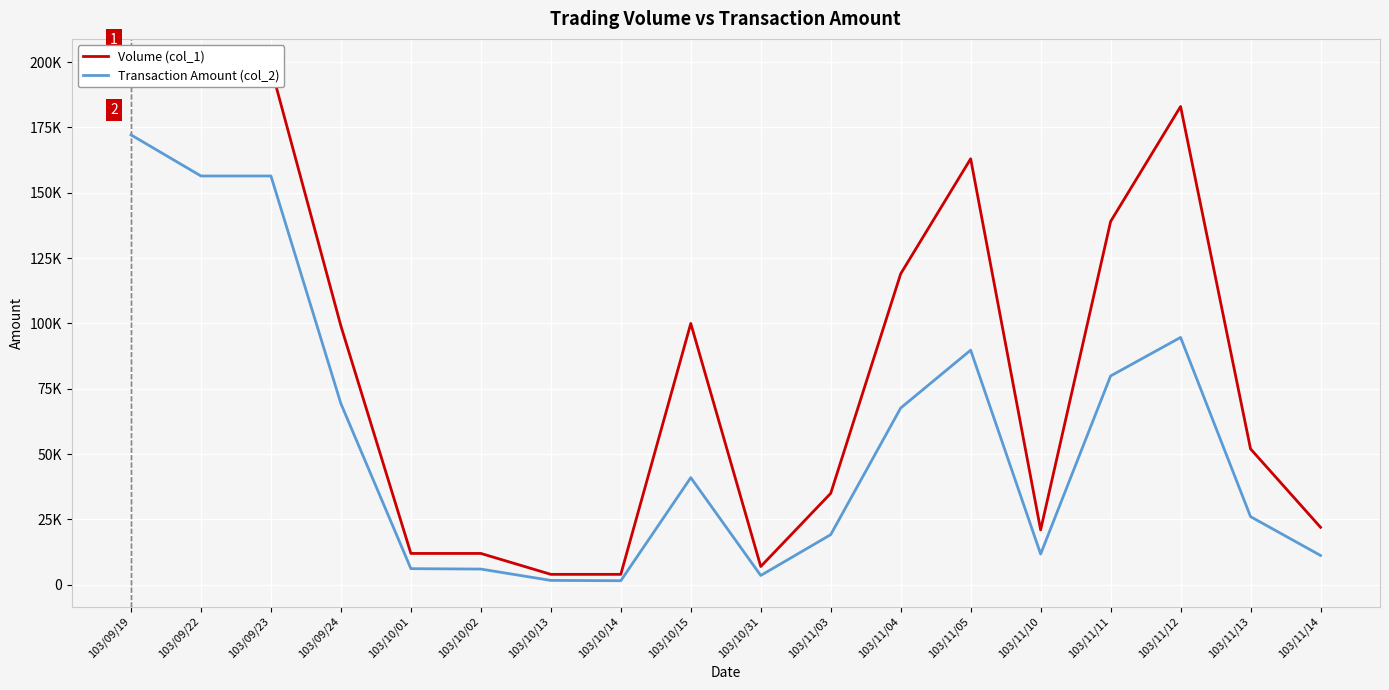

At which category is the sum across all series the highest?

103/09/19